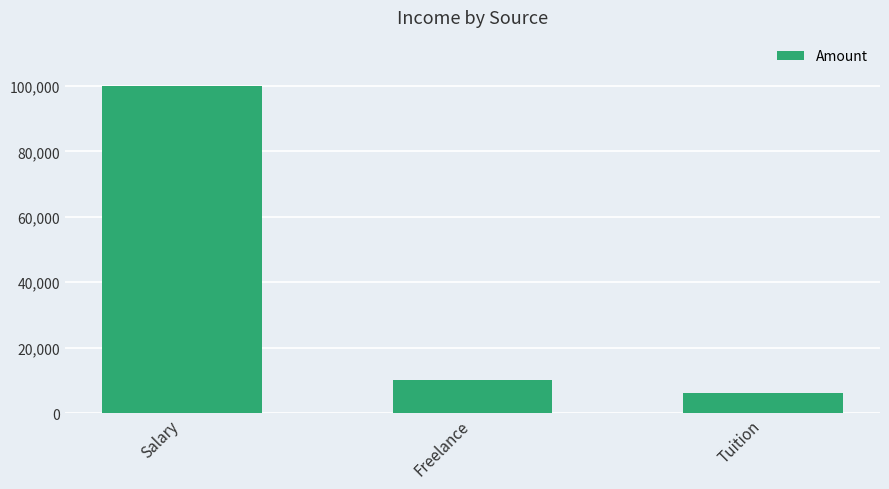

Reading right to left, transcribe all the data shown in this chart.

6000	10000	100000